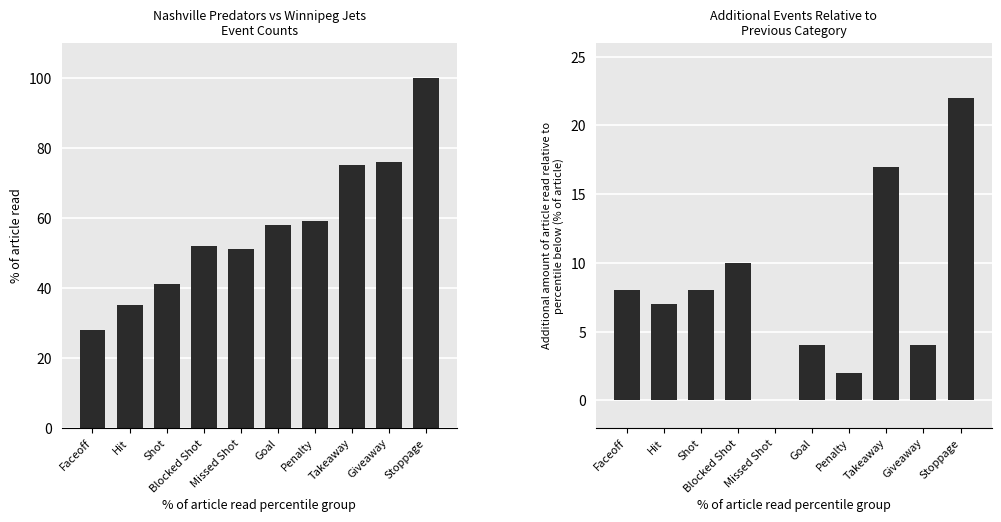

What is the label of the 10th bar from the left?

Stoppage